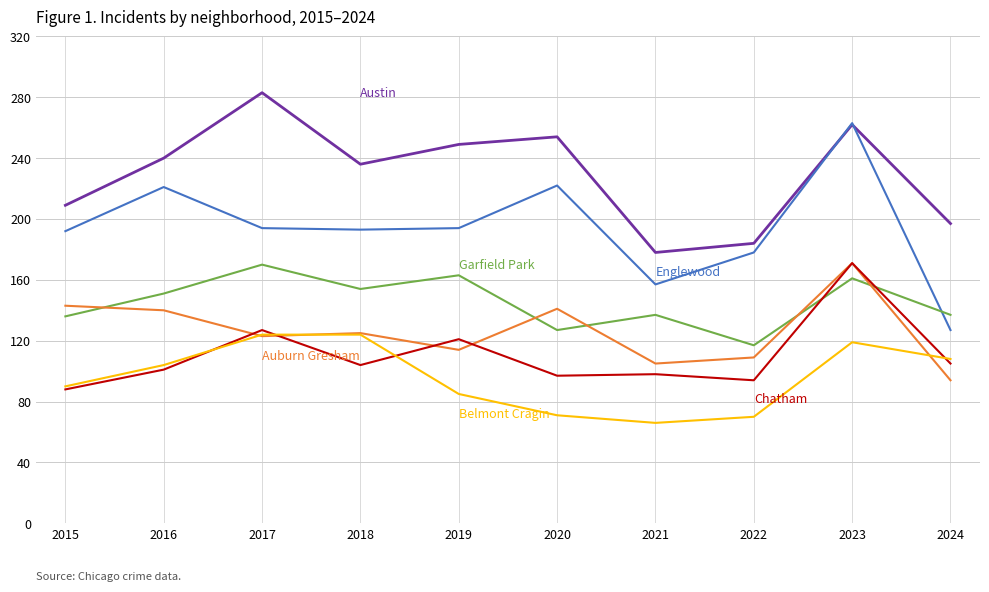

Is this an area chart (filled region under the line)?

No